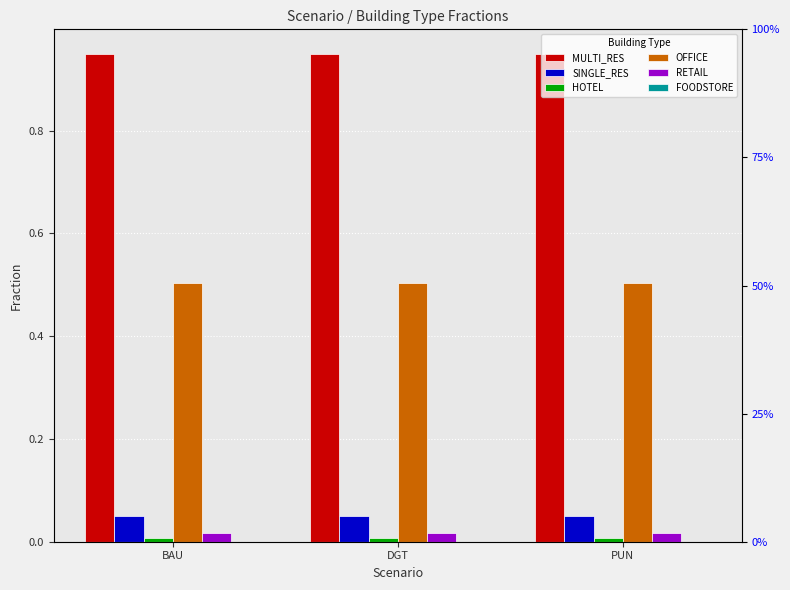

Which series has the largest total across all categories?

MULTI_RES